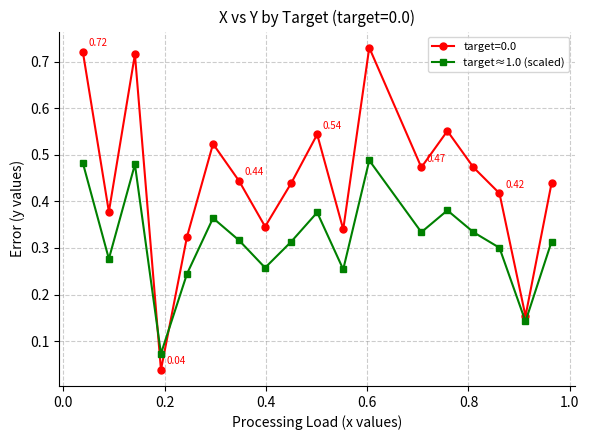

What is the sum of all target≈1.0 (scaled) values?

5.7